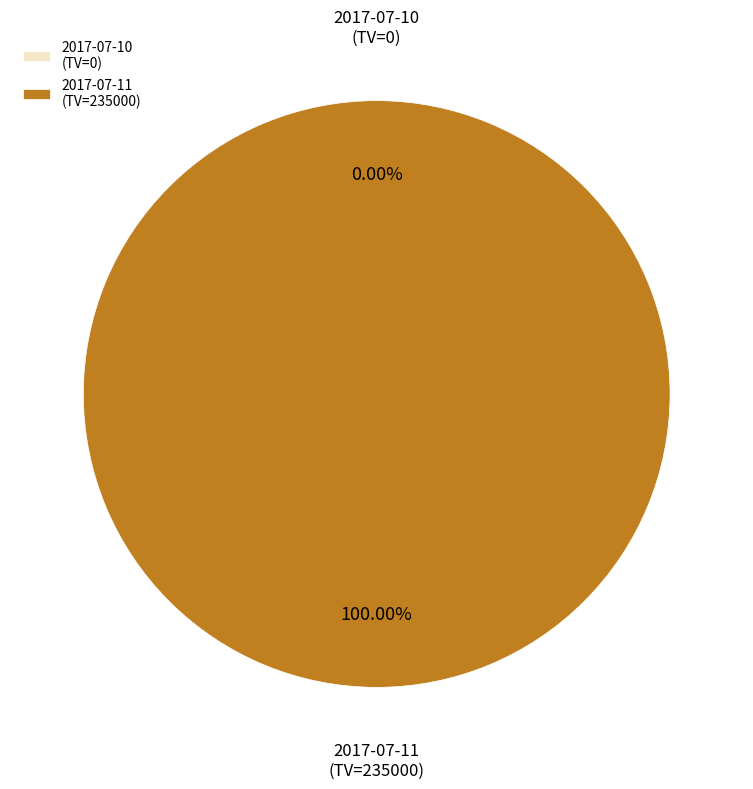

To the nearest percent, what is the combined percentage of 2017-07-11 (TC=6) and 2017-07-10 (TC=0)?

100%